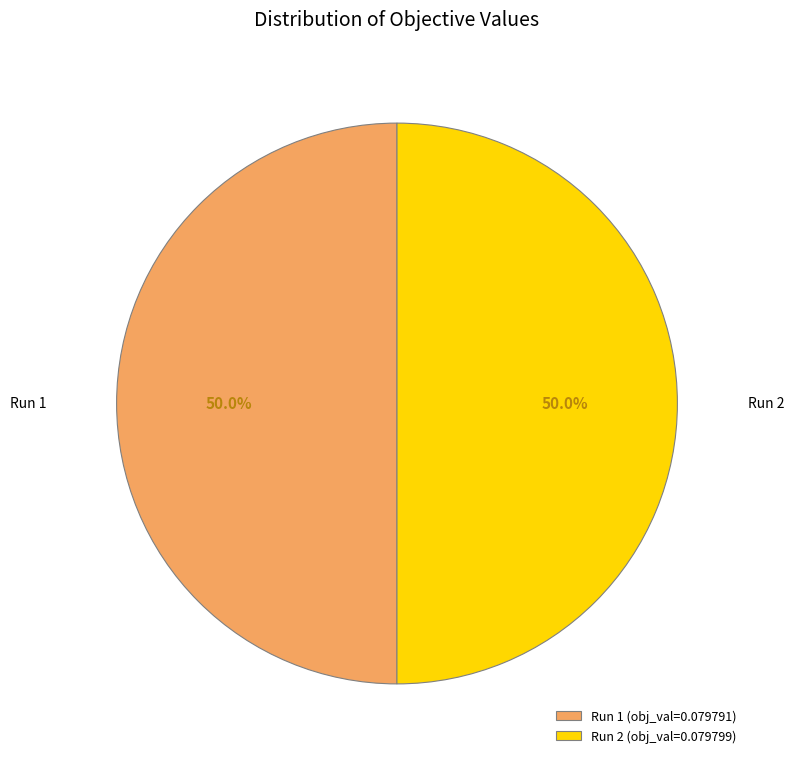

How many segments does this pie chart have?

2